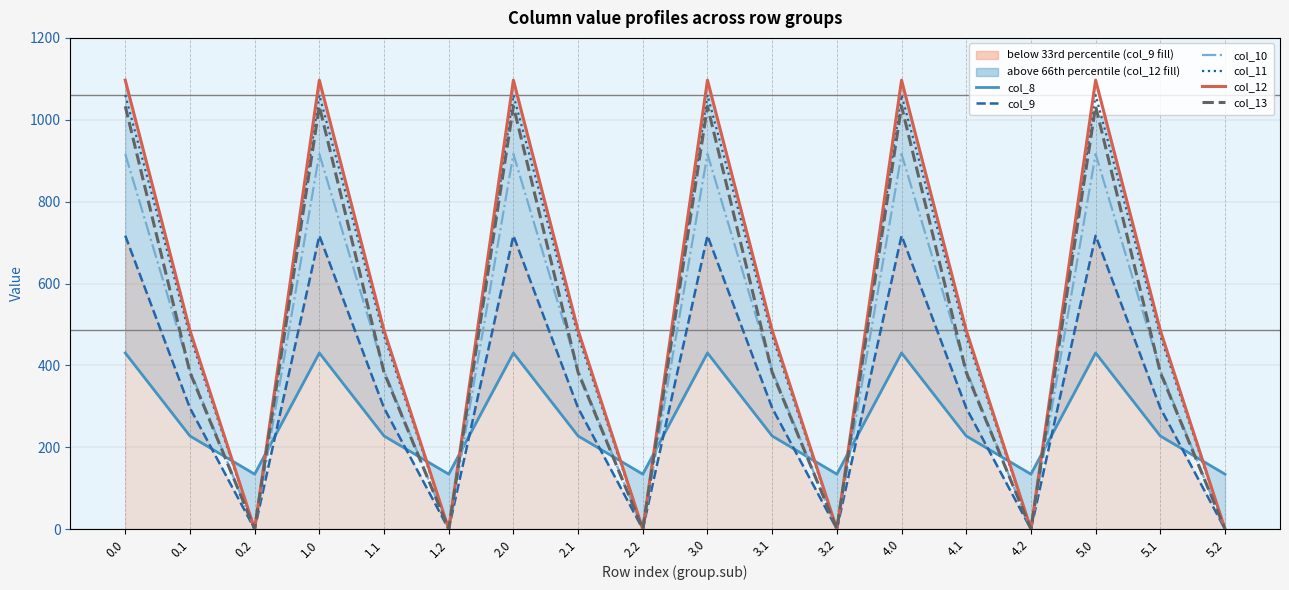

Between which two adjacent categories do col_13 and col_8 first intersect?

0.1 and 0.2